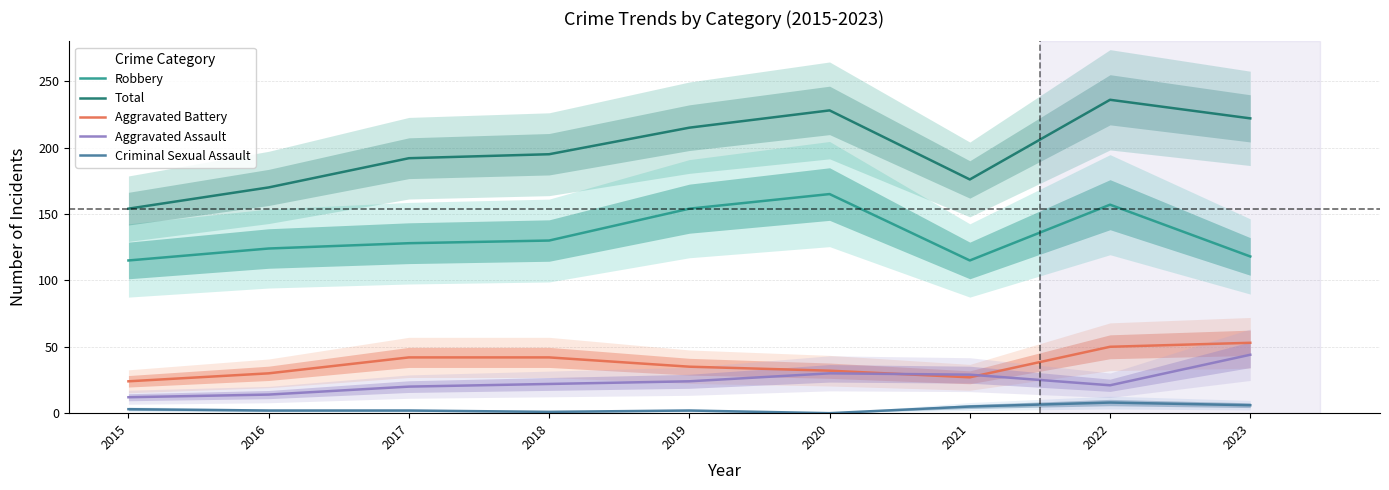

Reading right to left, transcribe all the data shown in this chart.

Robbery: 118	157	115	165	154	130	128	124	115
Total: 222	236	176	228	215	195	192	170	154
Aggravated Battery: 53	50	27	32	35	42	42	30	24
Aggravated Assault: 44	21	29	30	24	22	20	14	12
Criminal Sexual Assault: 6	8	5	0	2	1	2	2	3